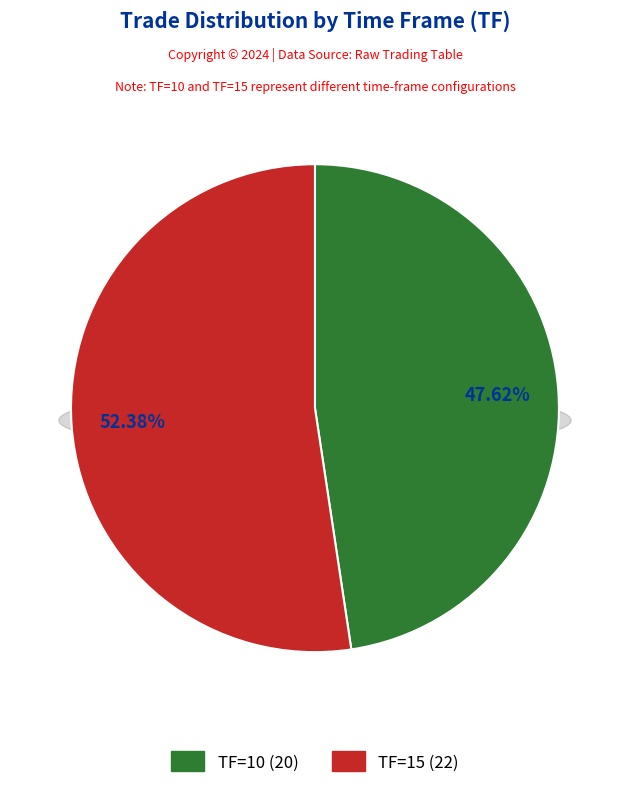

How many segments does this pie chart have?

2